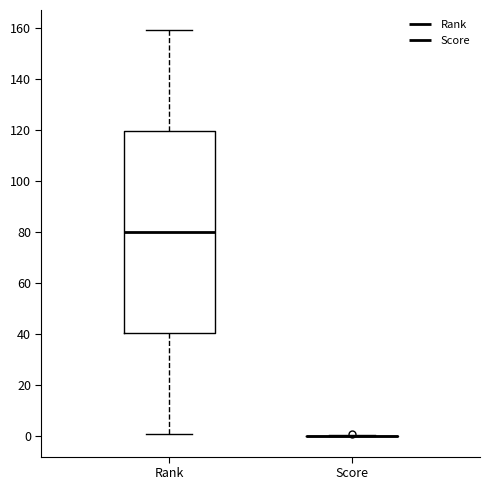

Reading left to right, read every box against the y-axis: the position of its median line, the range the box covers, and the ends of its whiskers. The values are not printed on the chart, so give them approximately, as read against the axis.

Rank: median 80, box 40 to 120, whiskers 2 to 160
Score: box collapsed to a line at 0, whiskers 0 to 0